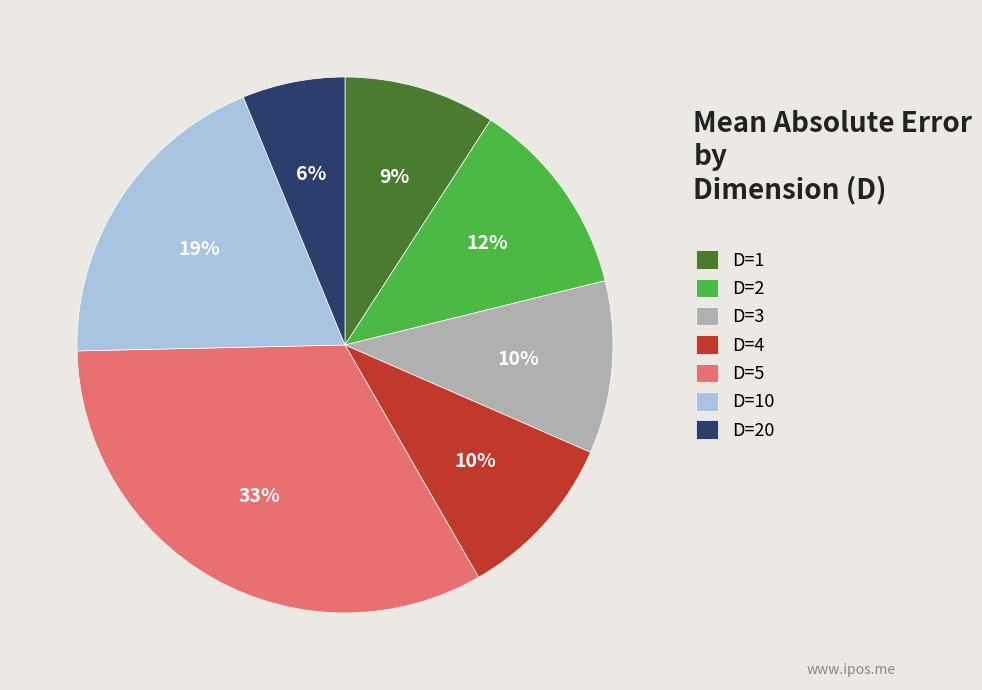

What percentage is the D=2 slice, to the nearest percent?

12%